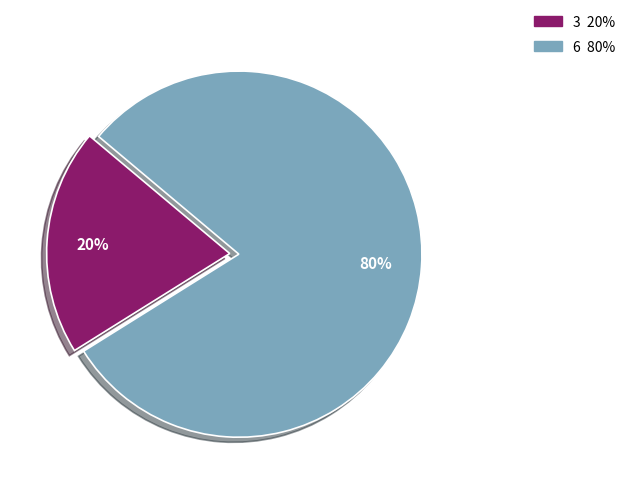

What percentage is the 3 slice, to the nearest percent?

20%